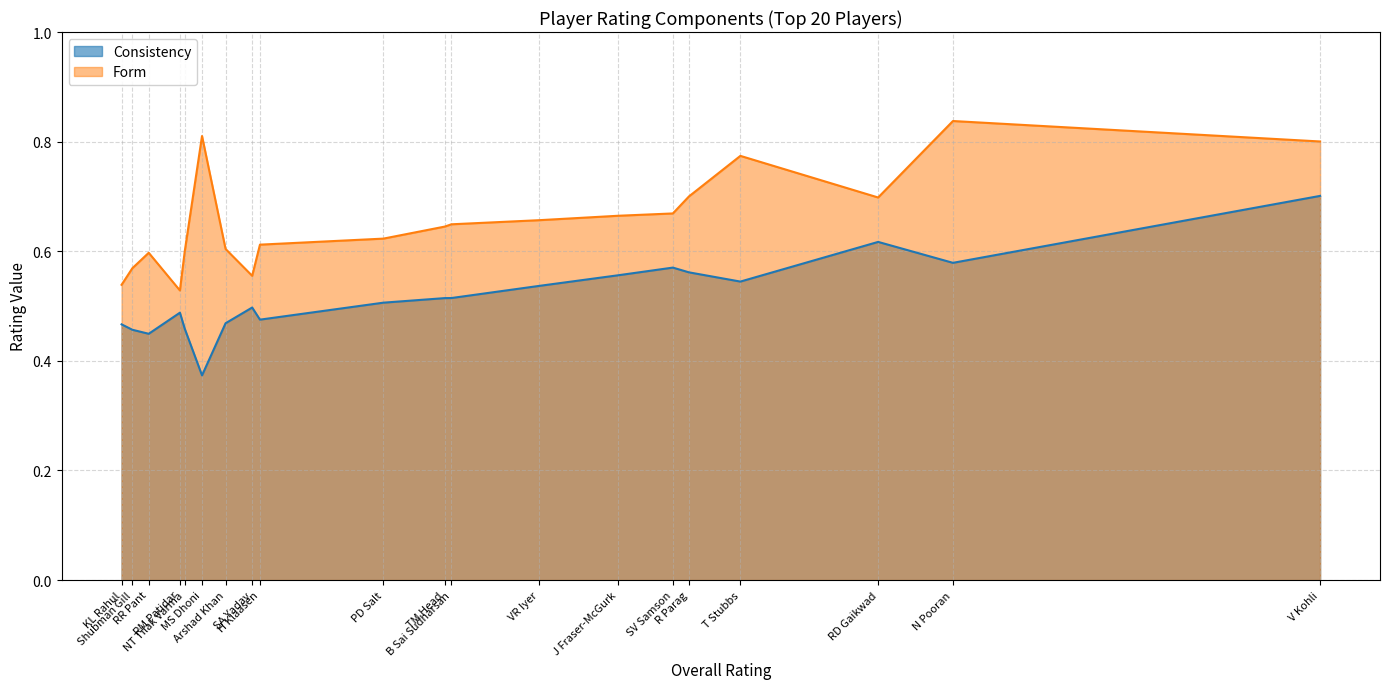

Which has a higher value, RR Pant or VR Iyer?

VR Iyer